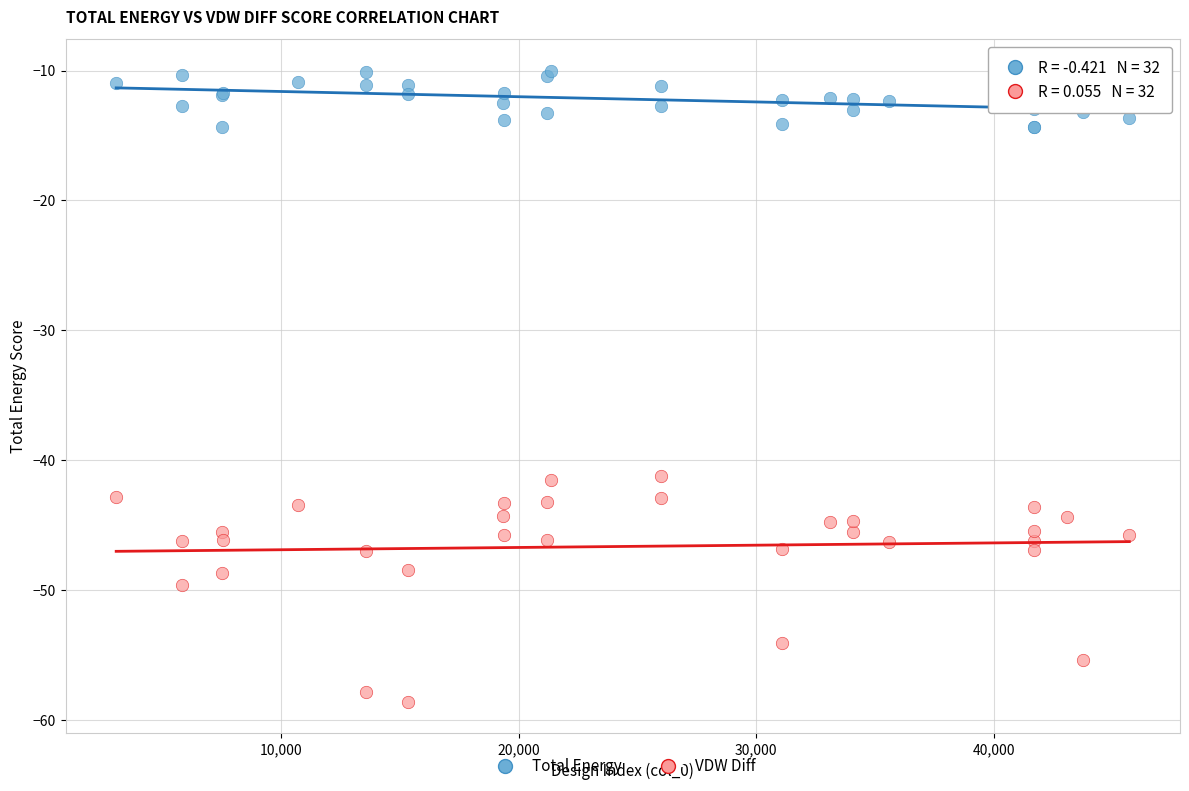

Which series reaches the minimum Y coordinate?

VDW Diff